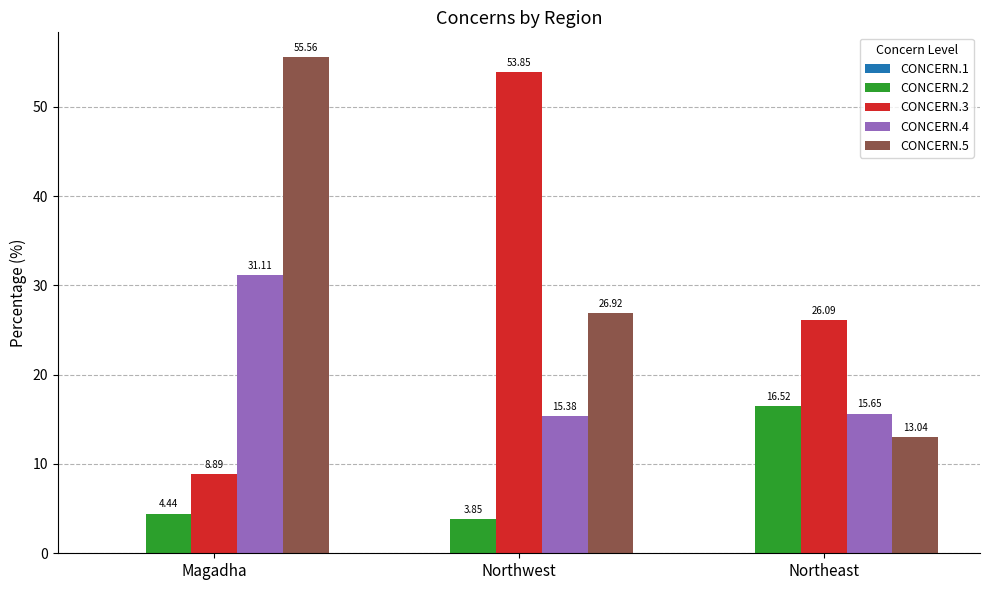

Where is CONCERN.3 nearest to the value 31?

Northeast